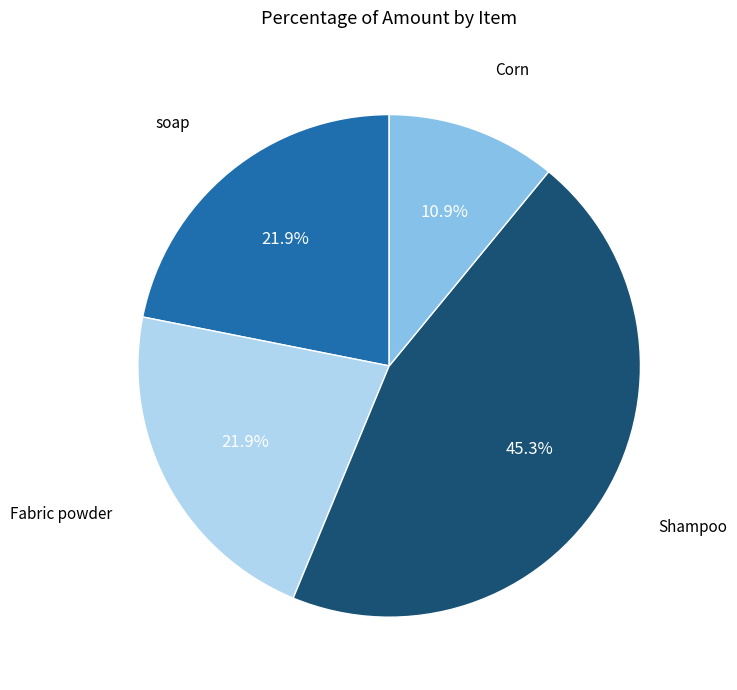

What is the ratio of the value at Fabric powder to the value at soap?

1.0